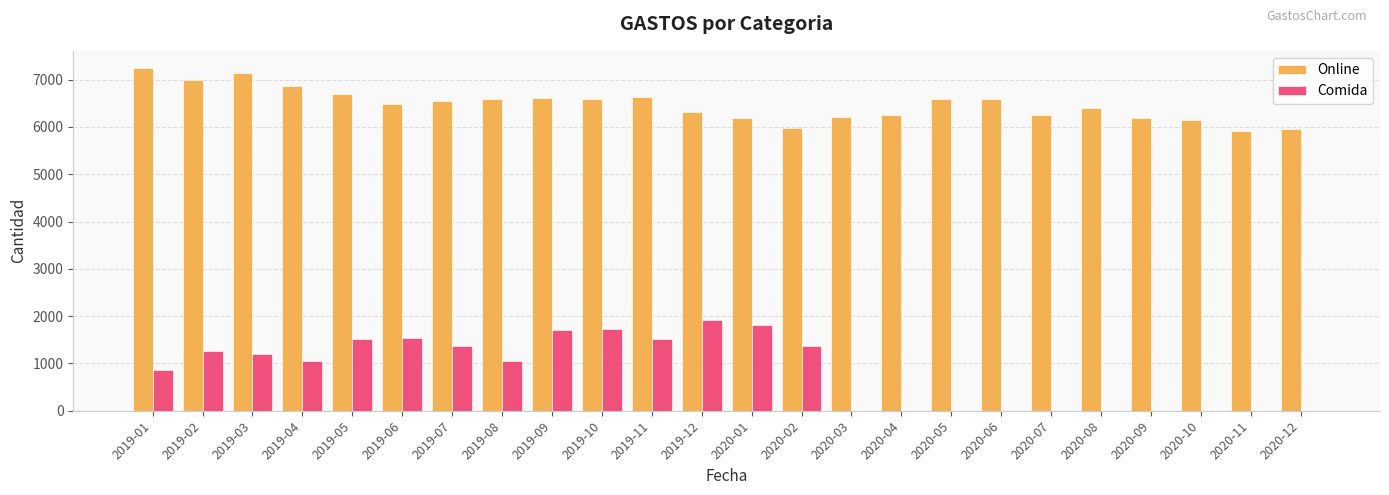

The value of Comida at 2019-12 is 1926. True or false?

True